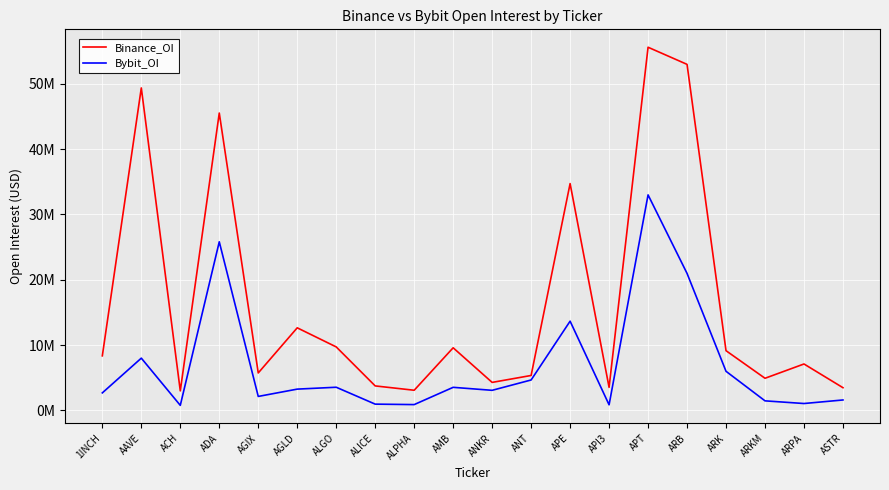

How many interior local valleys does the Bybit_OI series have?

6